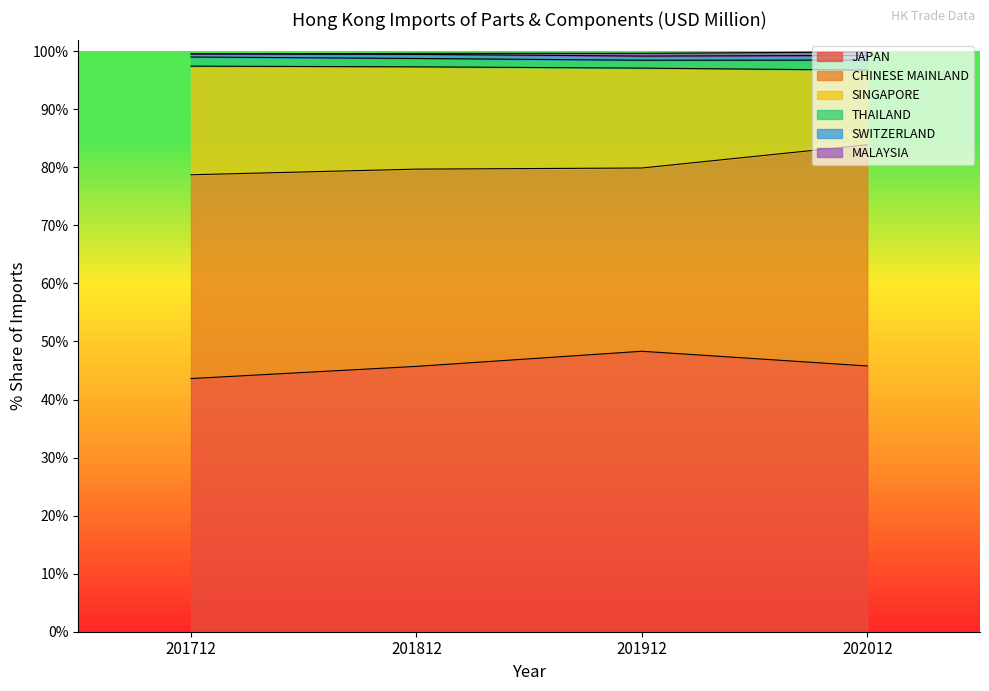

The value of JAPAN at 201912 is 48.3. True or false?

True